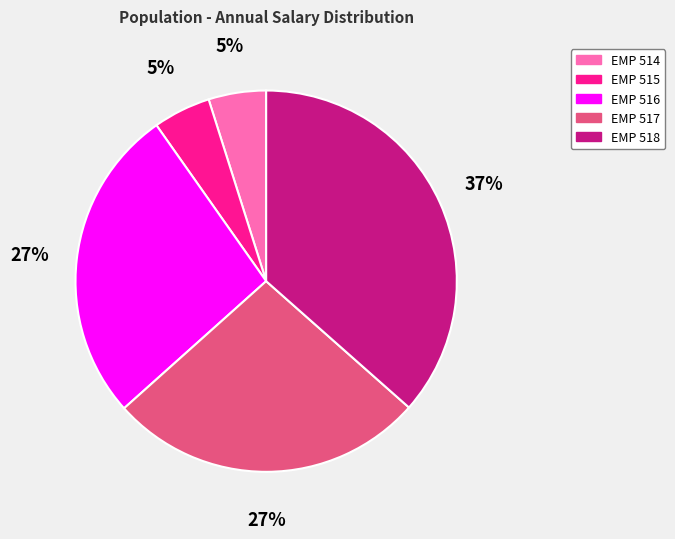

Which has a higher value, EMP 515 or EMP 518?

EMP 518